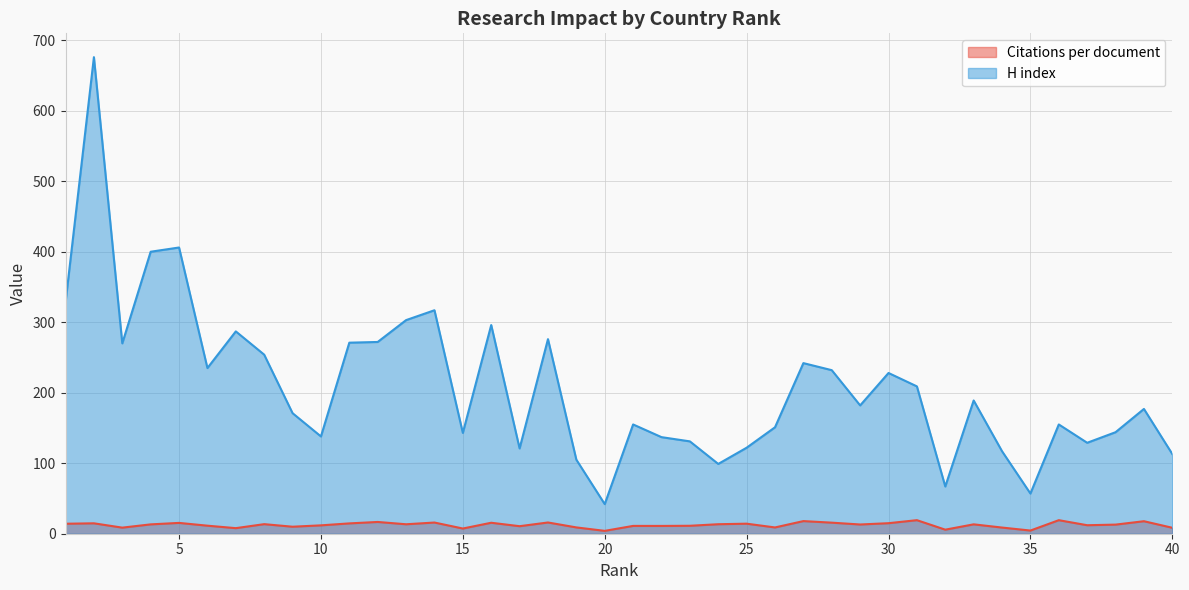

How many lines are shown in the chart?

2